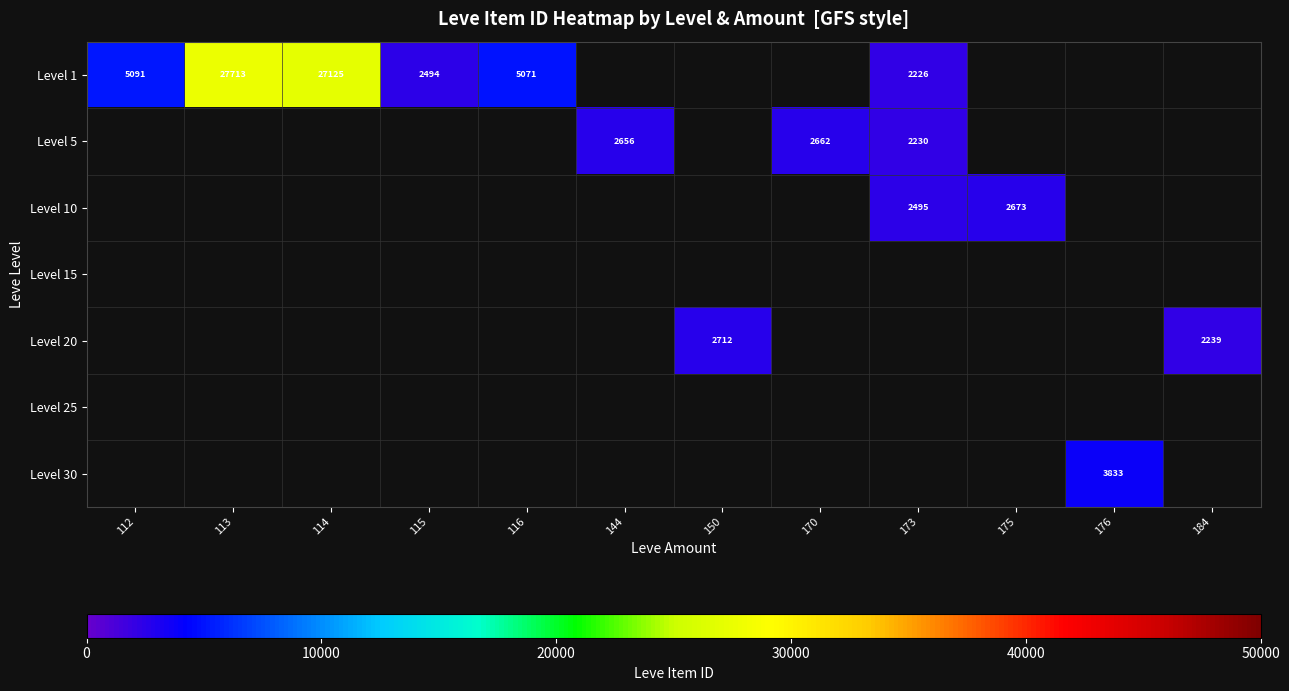

How many data points does each series have?

12